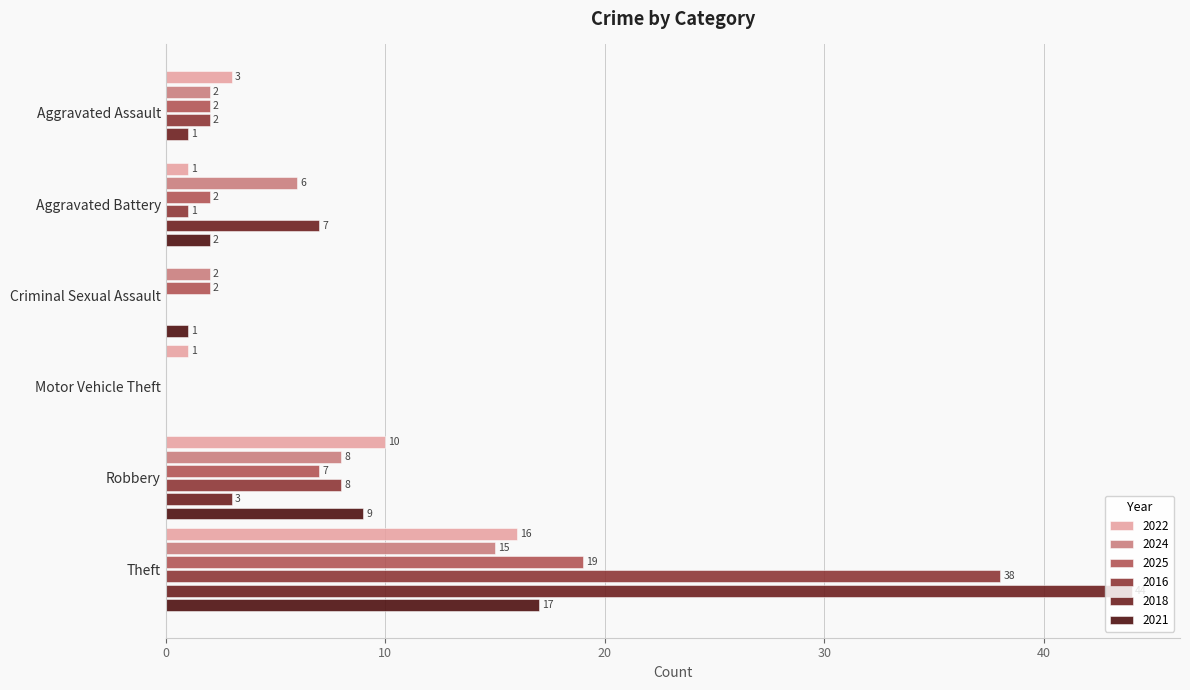

How many positive values does the 2022 series have?

5